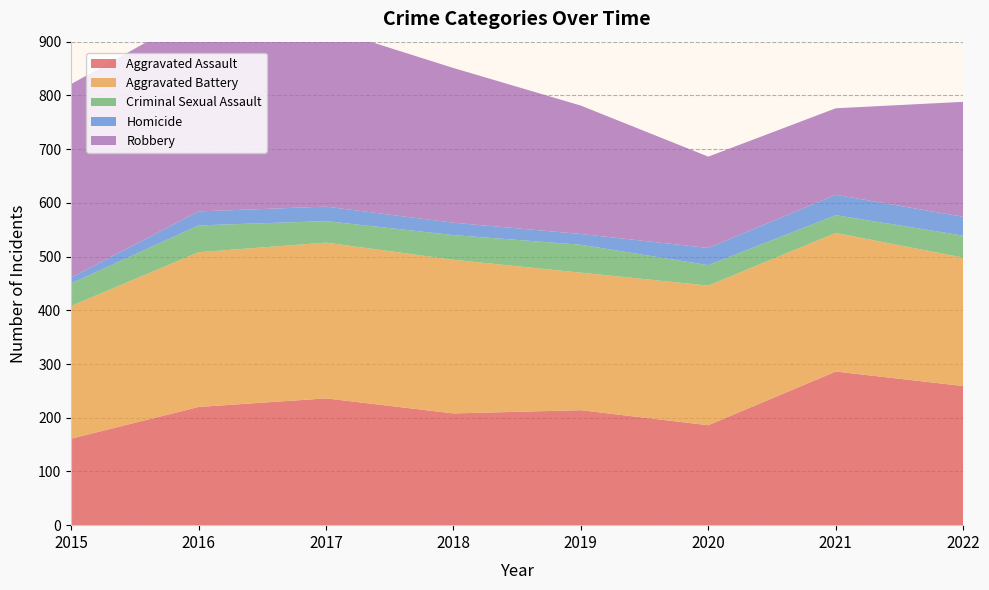

Reading right to left, list all the values displayed in this chart.

Aggravated Assault: 2022=259	2021=286	2020=186	2019=214	2018=208	2017=236	2016=220	2015=161
Aggravated Battery: 2022=239	2021=258	2020=260	2019=256	2018=286	2017=290	2016=288	2015=247
Criminal Sexual Assault: 2022=41	2021=33	2020=38	2019=52	2018=46	2017=40	2016=50	2015=42
Homicide: 2022=35	2021=38	2020=32	2019=20	2018=23	2017=27	2016=26	2015=11
Robbery: 2022=214	2021=161	2020=170	2019=239	2018=288	2017=333	2016=369	2015=360